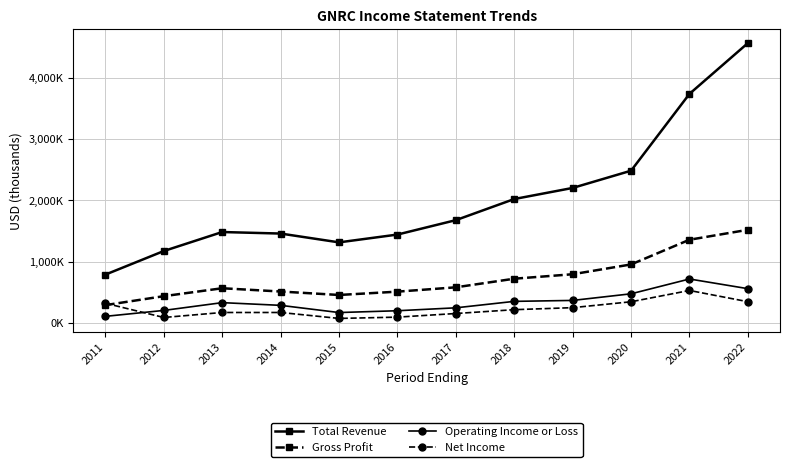

True or false: Gross Profit has a value of 2385637 at 2021.

False